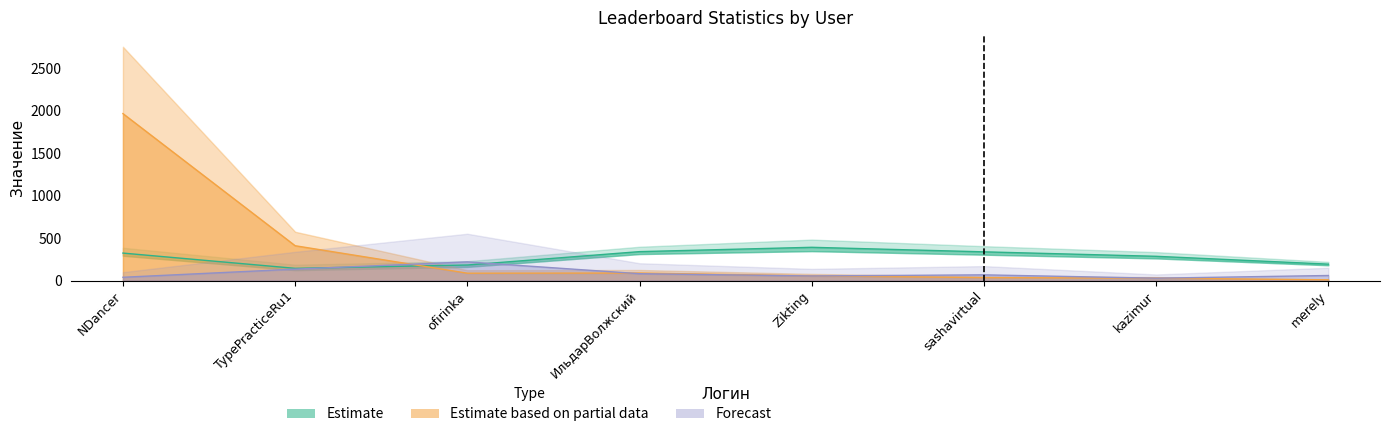

How many data points does each series have?

8